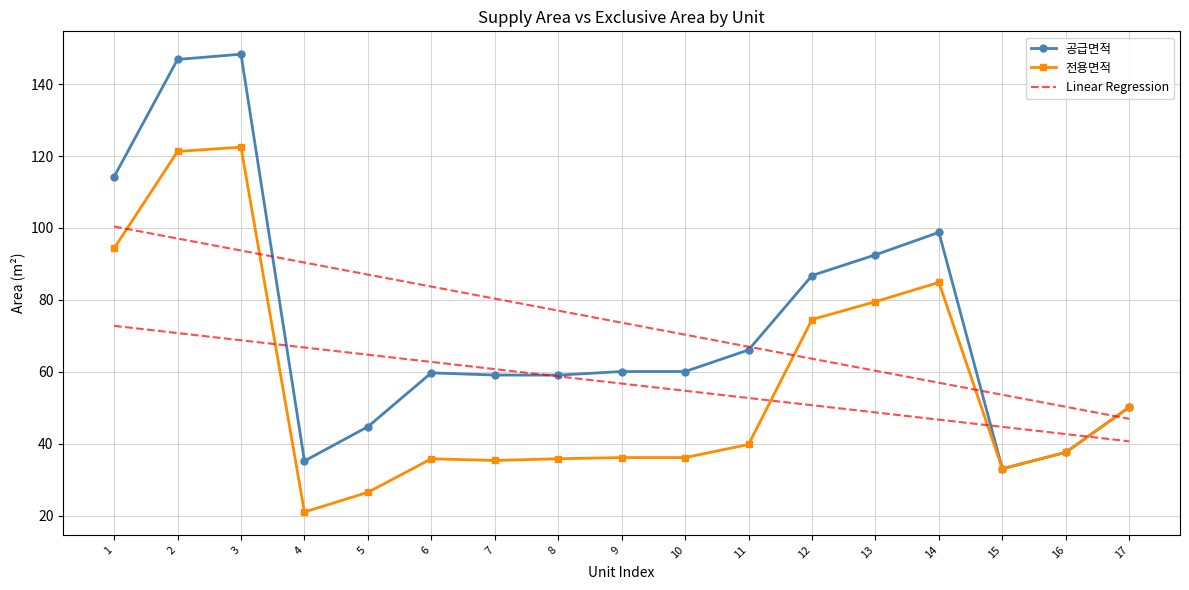

How many distinct data groups are displayed?

3